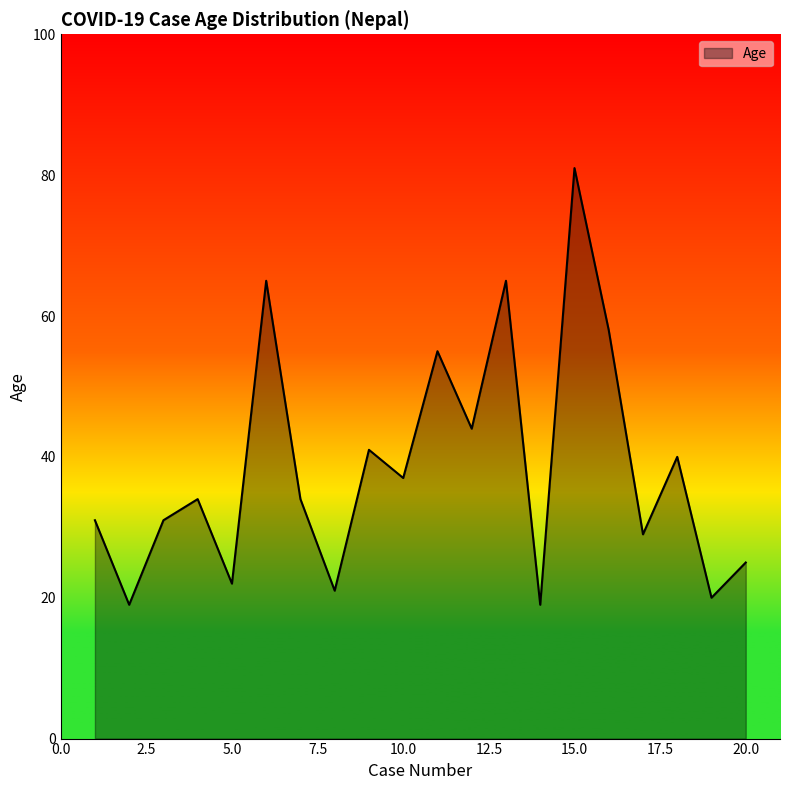

How many series are shown in this chart?

1